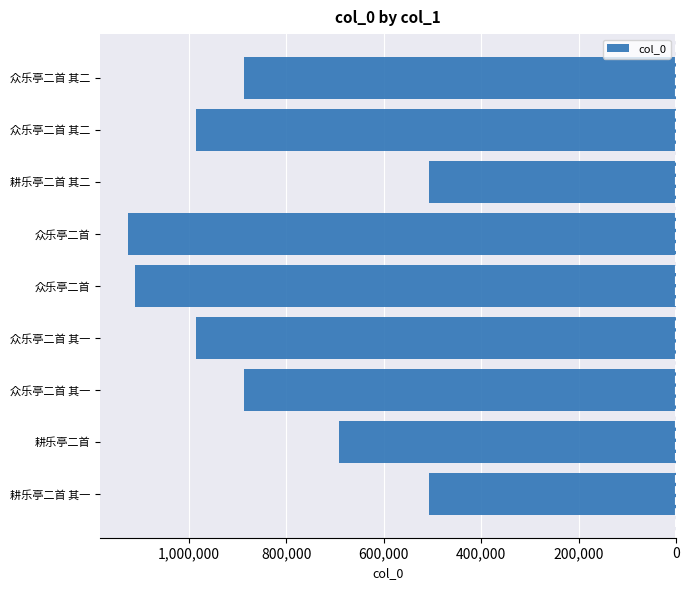

Are the bars horizontal?

Yes